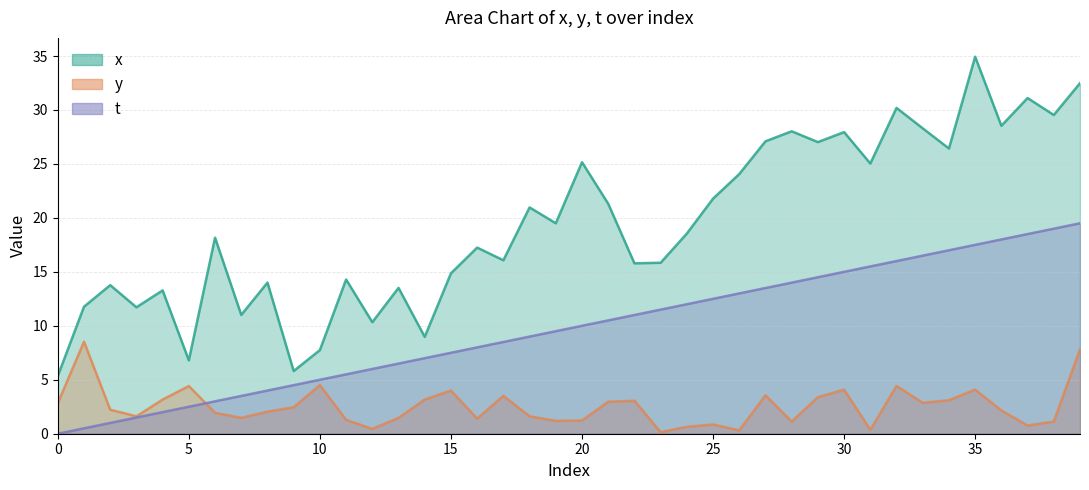

How many data points does each series have?

40